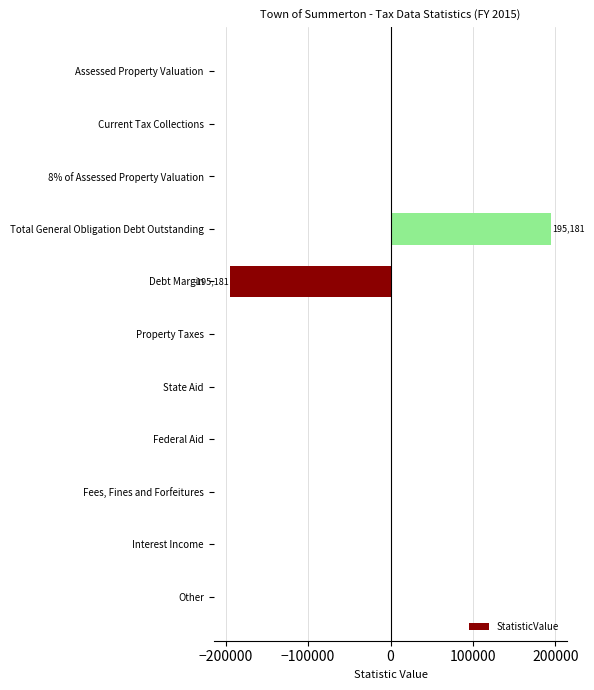

Count the number of data series in this chart.

1